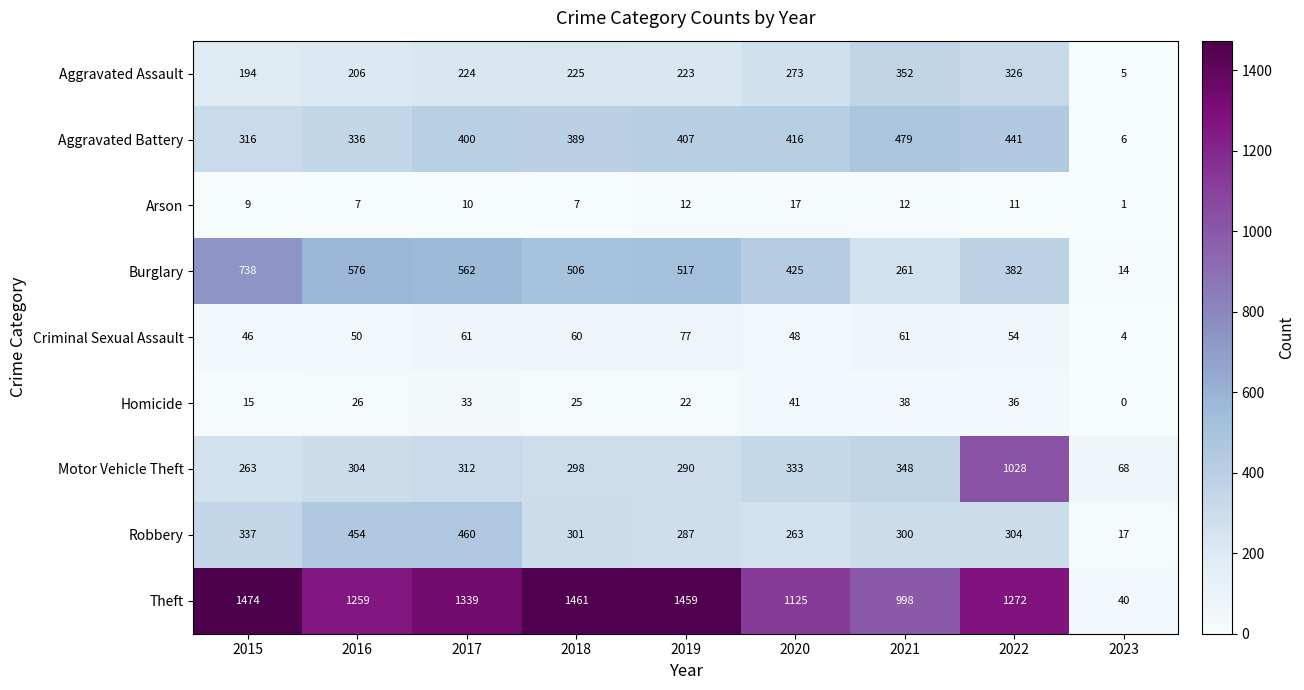

True or false: Theft has a value of 807 at 2022.

False